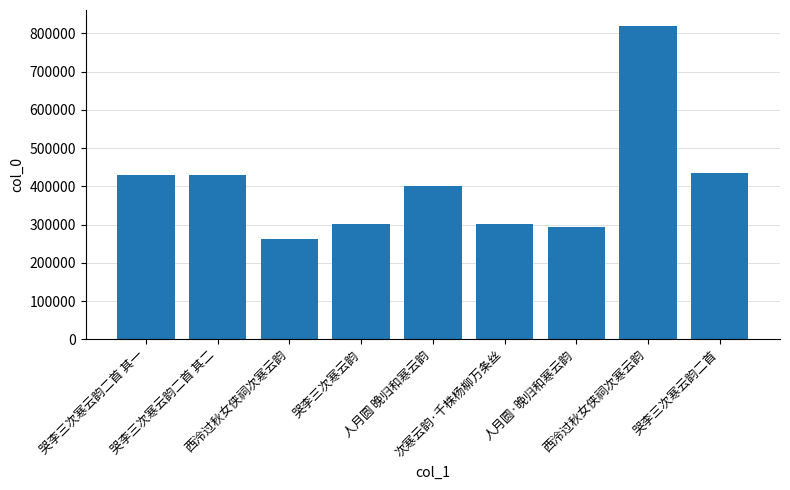

What is the change in value from 哭李三次寒云韵二首 其一 to 哭李三次寒云韵?

-130160